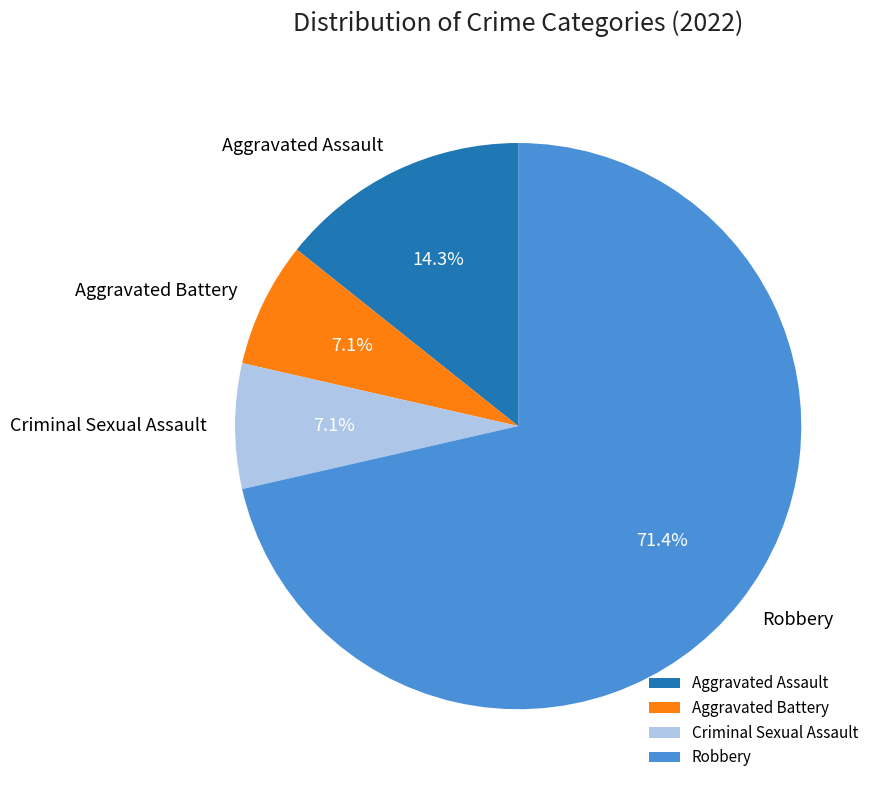

Which has a higher value, Criminal Sexual Assault or Robbery?

Robbery